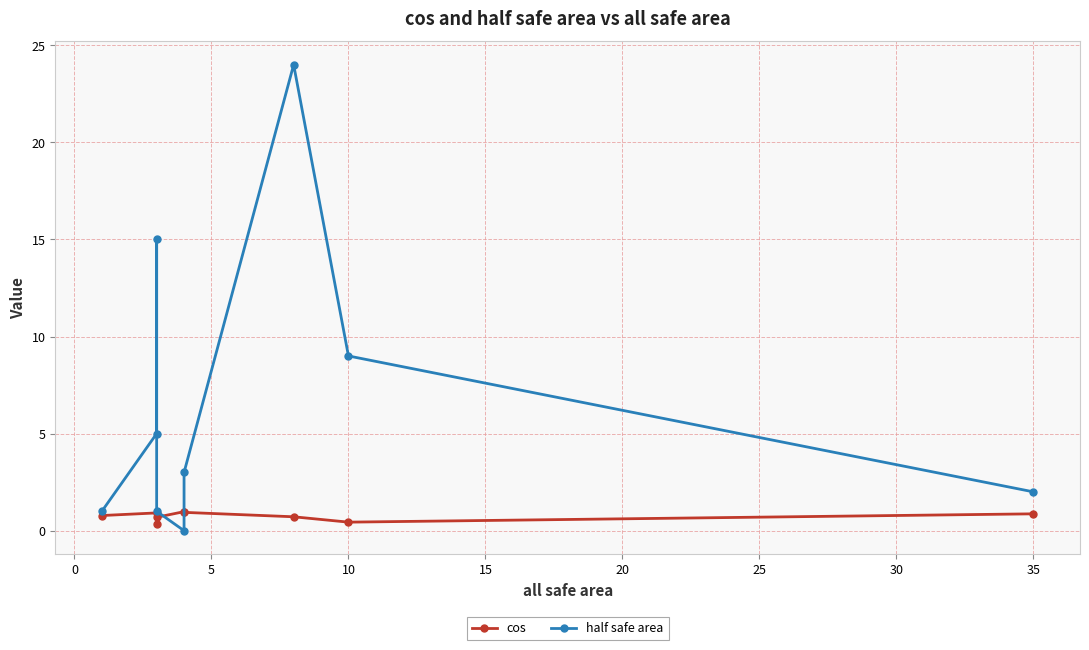

True or false: cos has more than 0 interior local peaks.

True